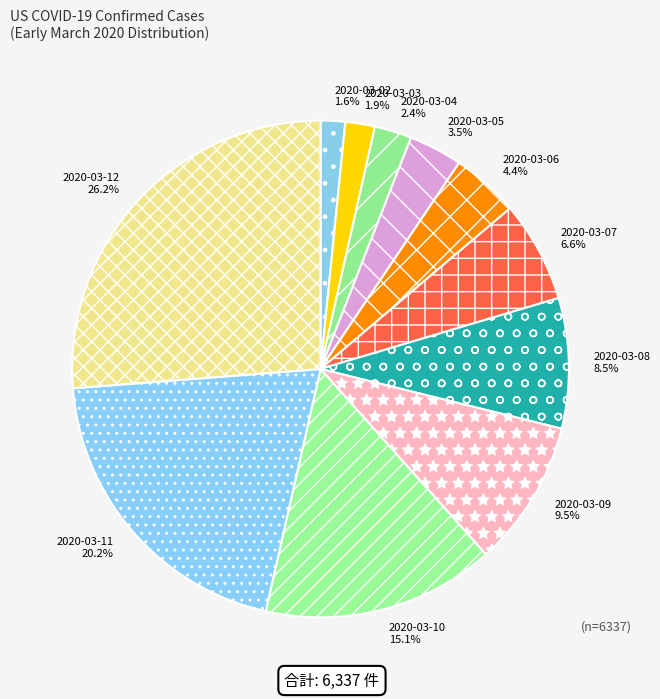

What is the largest slice in the pie chart?

2020-03-12